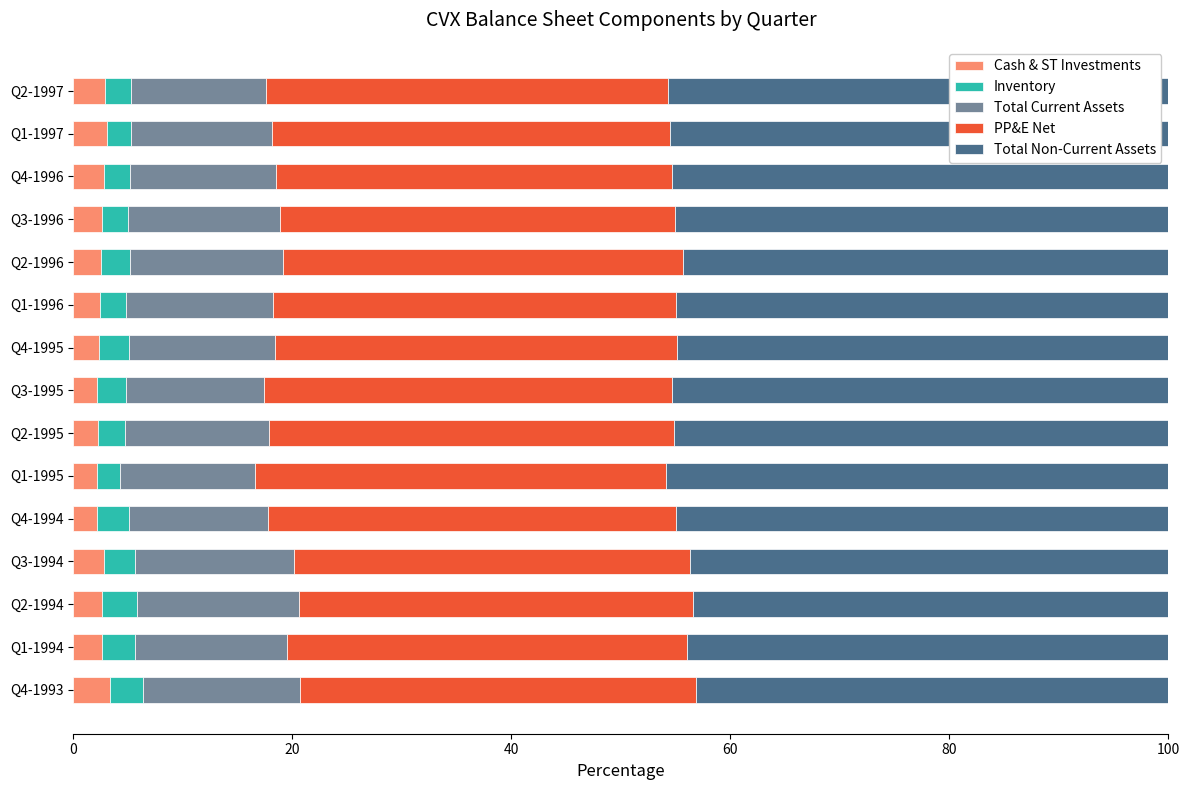

What is the total value across all series at Q2-1995?

100.0